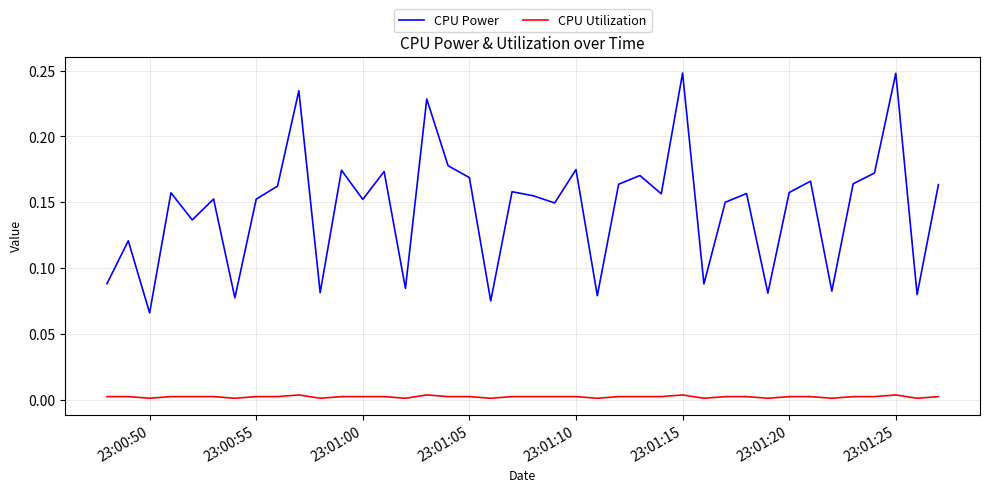

True or false: CPU Power and CPU Utilization cross at least once.

False